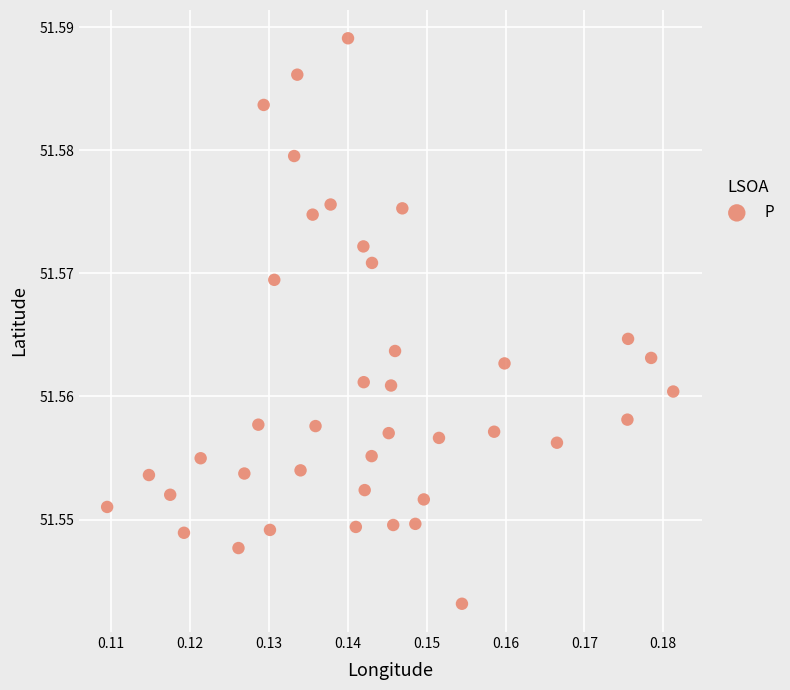

Count the number of points in this scatter plot.

40